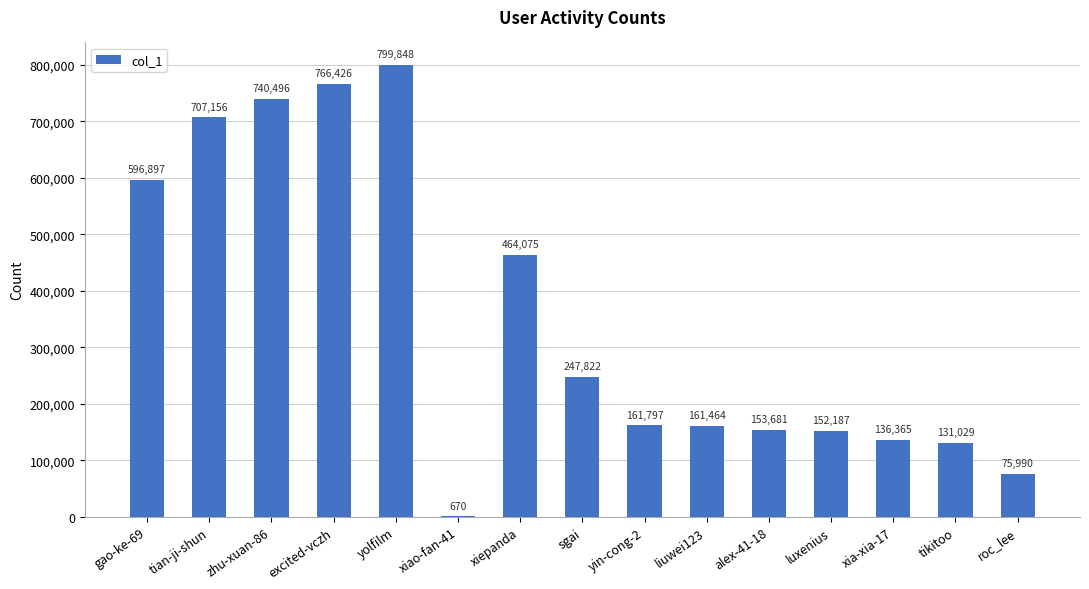

Reading left to right, list all the values displayed in this chart.

gao-ke-69=596897	tian-ji-shun=707156	zhu-xuan-86=740496	excited-vczh=766426	yolfilm=799848	xiao-fan-41=670	xiepanda=464075	sgai=247822	yin-cong-2=161797	liuwei123=161464	alex-41-18=153681	luxenius=152187	xia-xia-17=136365	tikitoo=131029	roc_lee=75990